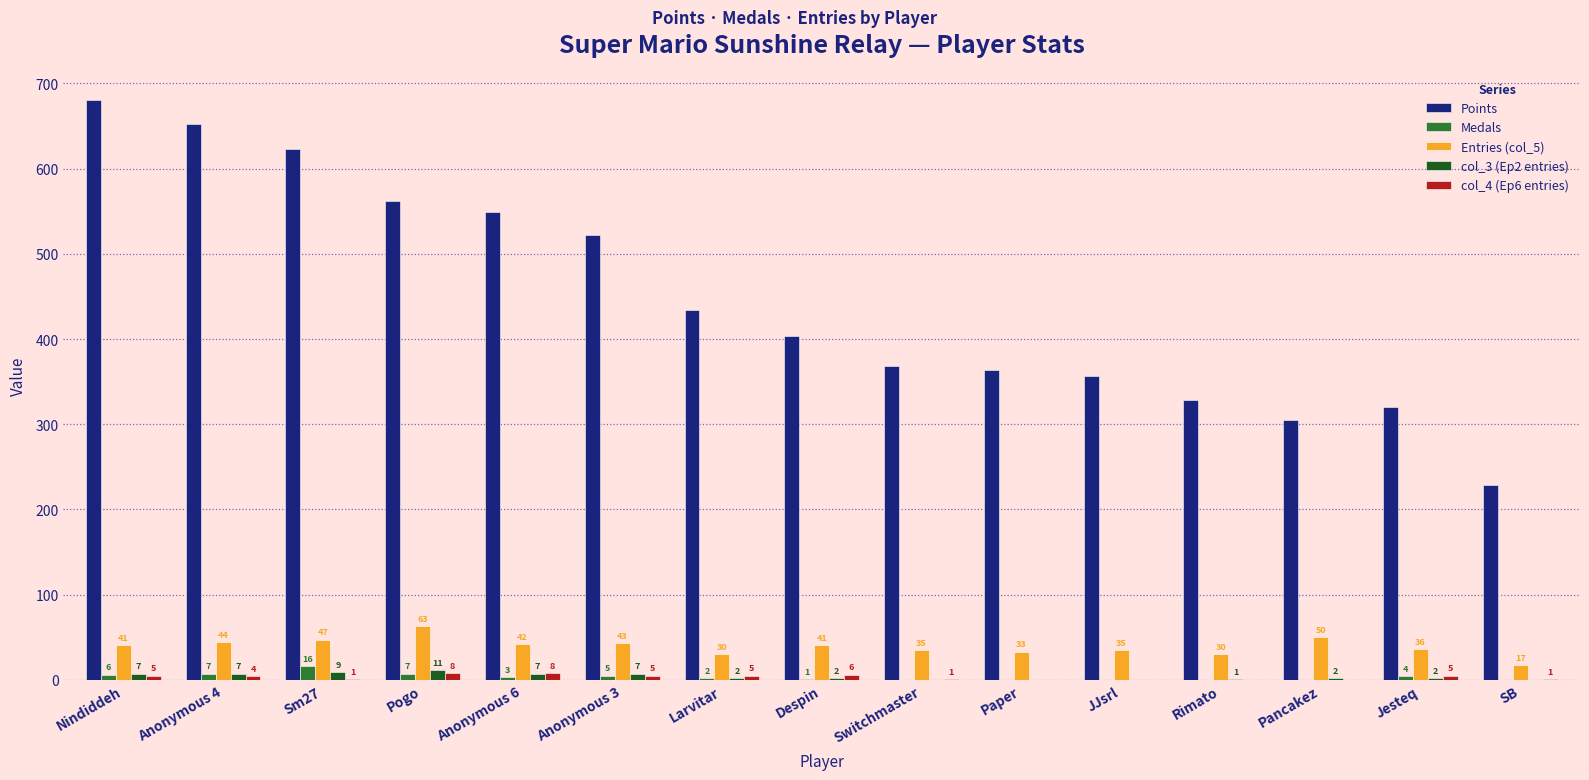

Read the col_4 (Ep6 entries) value at Anonymous 6.

8